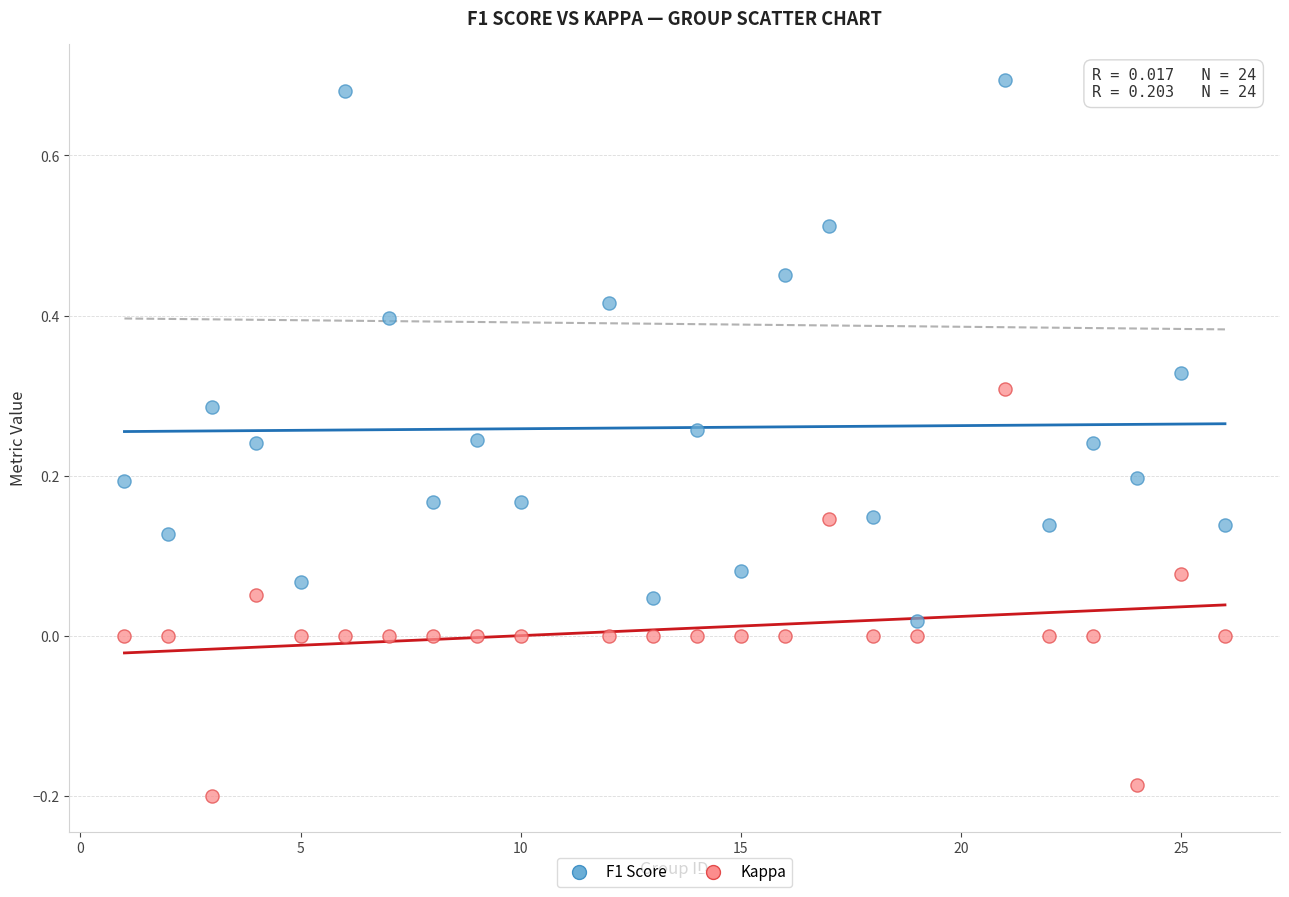

What are all the series names shown in the legend?

F1 Score, Kappa